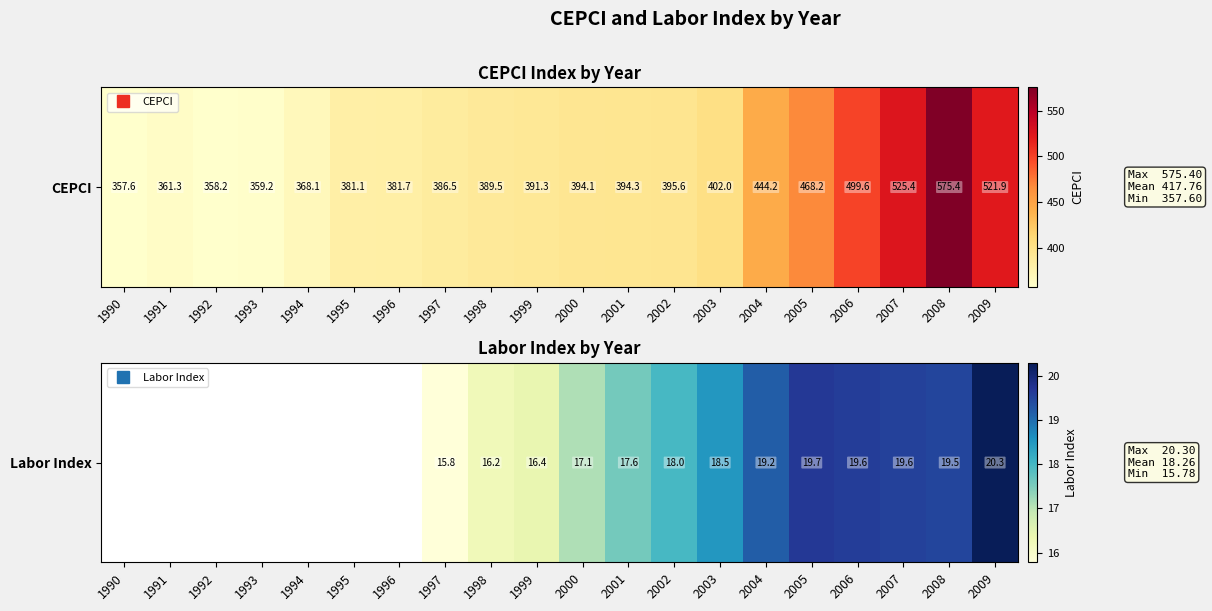

True or false: the data shows 29.2 at 2000.

False